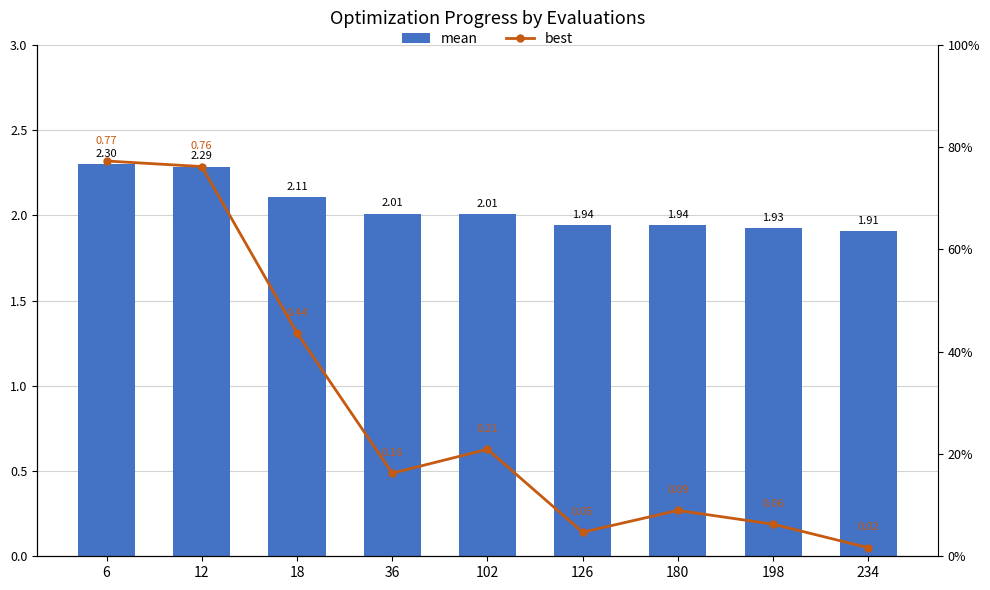

Reading right to left, extract all data points from this chart.

mean: 1.9	1.9	1.9	1.9	2.0	2.0	2.1	2.3	2.3
best: 0.0	0.1	0.1	0.0	0.2	0.2	0.4	0.8	0.8